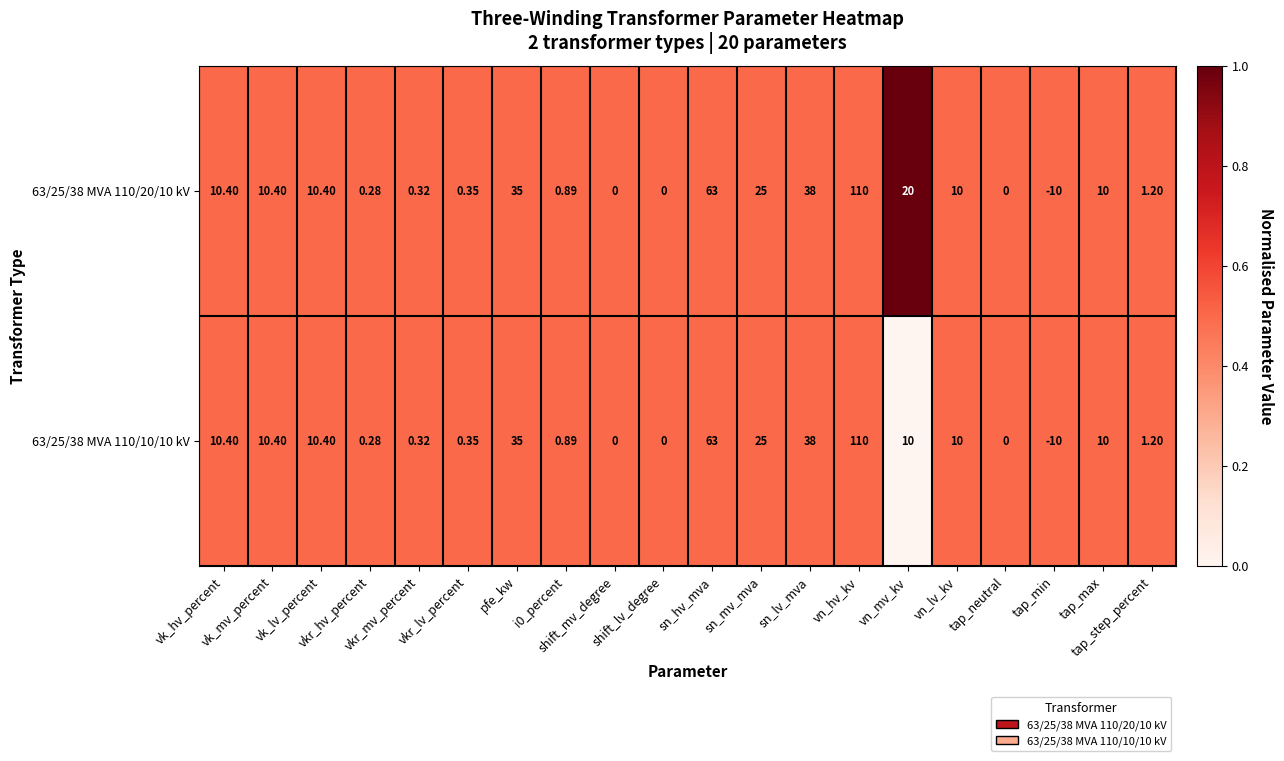

Which label corresponds to the largest value in the chart?

vn_hv_kv